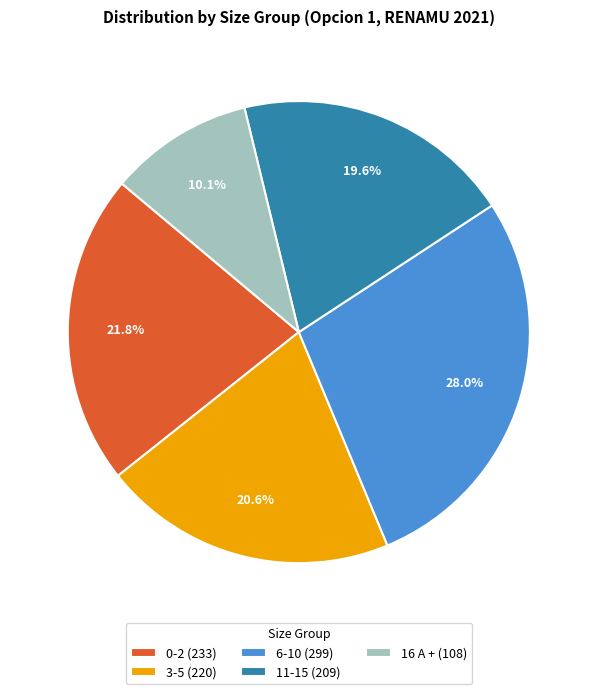

True or false: 11-15 accounts for 20% of the total.

True